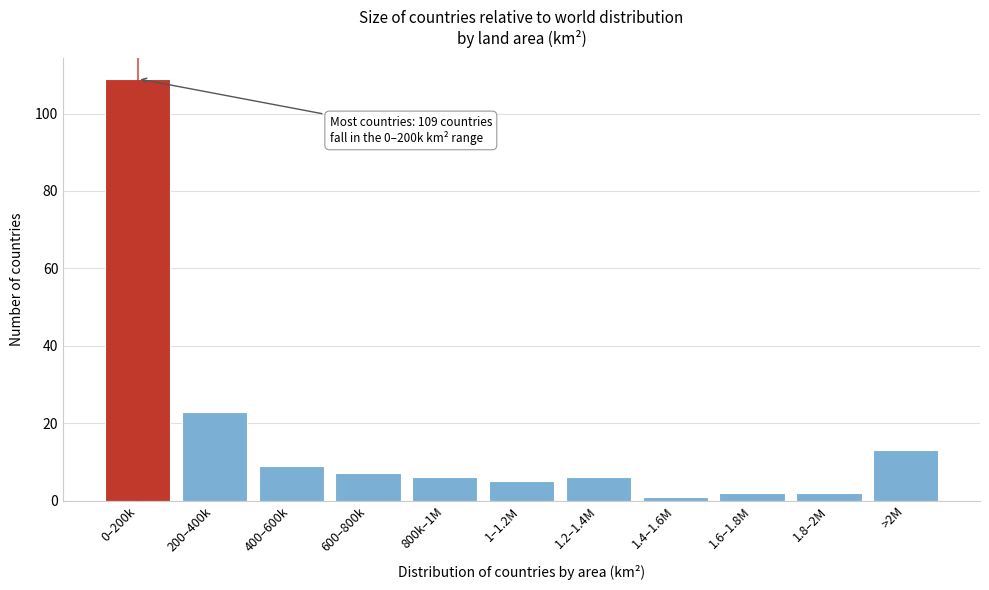

Reading right to left, extract all data points from this chart.

>2M=13	1.8–2M=2	1.6–1.8M=2	1.4–1.6M=1	1.2–1.4M=6	1–1.2M=5	800k–1M=6	600–800k=7	400–600k=9	200–400k=23	0–200k=109